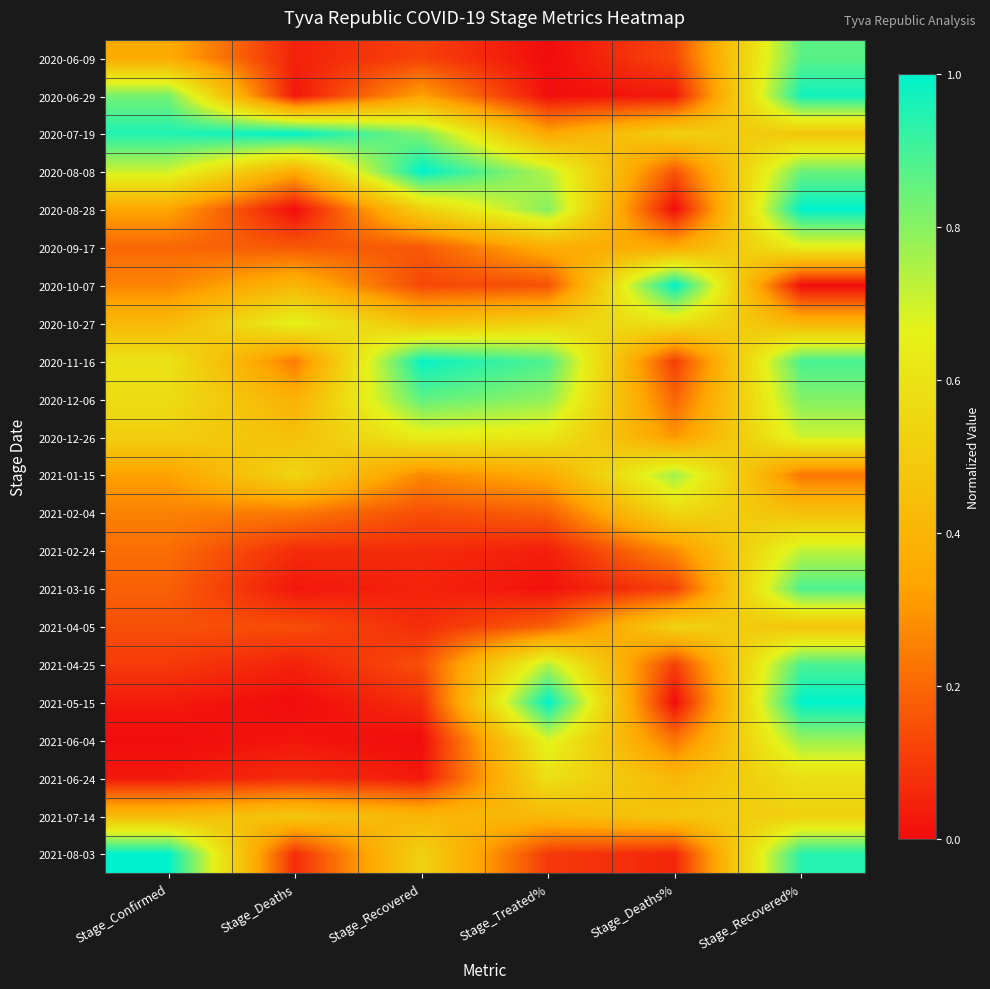

Reading right to left, what are all the values shown in this chart?

2020-06-09: Stage_Recovered%=0.9	Stage_Deaths%=0.1	Stage_Treated%=0.0	Stage_Recovered=0.1	Stage_Deaths=0.0	Stage_Confirmed=0.4
2020-06-29: Stage_Recovered%=1.0	Stage_Deaths%=0.0	Stage_Treated%=0.0	Stage_Recovered=0.3	Stage_Deaths=0.0	Stage_Confirmed=0.8
2020-07-19: Stage_Recovered%=0.5	Stage_Deaths%=0.5	Stage_Treated%=0.3	Stage_Recovered=0.8	Stage_Deaths=1.0	Stage_Confirmed=1.0
2020-08-08: Stage_Recovered%=0.8	Stage_Deaths%=0.2	Stage_Treated%=0.7	Stage_Recovered=1.0	Stage_Deaths=0.4	Stage_Confirmed=0.7
2020-08-28: Stage_Recovered%=1.0	Stage_Deaths%=0.0	Stage_Treated%=0.8	Stage_Recovered=0.5	Stage_Deaths=0.0	Stage_Confirmed=0.3
2020-09-17: Stage_Recovered%=0.6	Stage_Deaths%=0.4	Stage_Treated%=0.4	Stage_Recovered=0.2	Stage_Deaths=0.2	Stage_Confirmed=0.2
2020-10-07: Stage_Recovered%=0.0	Stage_Deaths%=1.0	Stage_Treated%=0.2	Stage_Recovered=0.1	Stage_Deaths=0.4	Stage_Confirmed=0.3
2020-10-27: Stage_Recovered%=0.4	Stage_Deaths%=0.6	Stage_Treated%=0.5	Stage_Recovered=0.5	Stage_Deaths=0.7	Stage_Confirmed=0.4
2020-11-16: Stage_Recovered%=0.9	Stage_Deaths%=0.1	Stage_Treated%=0.9	Stage_Recovered=1.0	Stage_Deaths=0.2	Stage_Confirmed=0.6
2020-12-06: Stage_Recovered%=0.8	Stage_Deaths%=0.2	Stage_Treated%=0.8	Stage_Recovered=0.9	Stage_Deaths=0.4	Stage_Confirmed=0.6
2020-12-26: Stage_Recovered%=0.7	Stage_Deaths%=0.3	Stage_Treated%=0.6	Stage_Recovered=0.6	Stage_Deaths=0.5	Stage_Confirmed=0.5
2021-01-15: Stage_Recovered%=0.2	Stage_Deaths%=0.8	Stage_Treated%=0.4	Stage_Recovered=0.3	Stage_Deaths=0.5	Stage_Confirmed=0.3
2021-02-04: Stage_Recovered%=0.4	Stage_Deaths%=0.6	Stage_Treated%=0.2	Stage_Recovered=0.1	Stage_Deaths=0.2	Stage_Confirmed=0.3
2021-02-24: Stage_Recovered%=0.7	Stage_Deaths%=0.3	Stage_Treated%=0.0	Stage_Recovered=0.1	Stage_Deaths=0.1	Stage_Confirmed=0.2
2021-03-16: Stage_Recovered%=0.9	Stage_Deaths%=0.1	Stage_Treated%=0.0	Stage_Recovered=0.0	Stage_Deaths=0.0	Stage_Confirmed=0.2
2021-04-05: Stage_Recovered%=0.5	Stage_Deaths%=0.5	Stage_Treated%=0.2	Stage_Recovered=0.1	Stage_Deaths=0.1	Stage_Confirmed=0.1
2021-04-25: Stage_Recovered%=0.9	Stage_Deaths%=0.1	Stage_Treated%=0.7	Stage_Recovered=0.1	Stage_Deaths=0.0	Stage_Confirmed=0.1
2021-05-15: Stage_Recovered%=1.0	Stage_Deaths%=0.0	Stage_Treated%=1.0	Stage_Recovered=0.1	Stage_Deaths=0.0	Stage_Confirmed=0.0
2021-06-04: Stage_Recovered%=0.8	Stage_Deaths%=0.2	Stage_Treated%=0.7	Stage_Recovered=0.0	Stage_Deaths=0.0	Stage_Confirmed=0.0
2021-06-24: Stage_Recovered%=0.6	Stage_Deaths%=0.4	Stage_Treated%=0.6	Stage_Recovered=0.0	Stage_Deaths=0.1	Stage_Confirmed=0.0
2021-07-14: Stage_Recovered%=0.5	Stage_Deaths%=0.5	Stage_Treated%=0.4	Stage_Recovered=0.4	Stage_Deaths=0.5	Stage_Confirmed=0.4
2021-08-03: Stage_Recovered%=0.9	Stage_Deaths%=0.1	Stage_Treated%=0.1	Stage_Recovered=0.5	Stage_Deaths=0.1	Stage_Confirmed=1.0